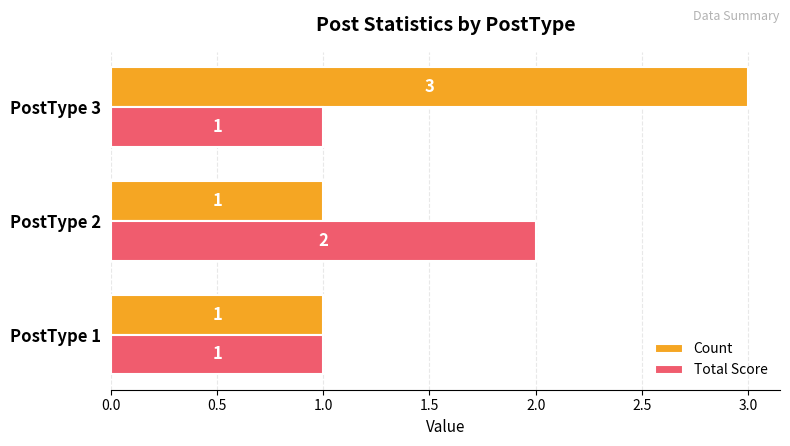

Which series has the widest spread of values?

Count